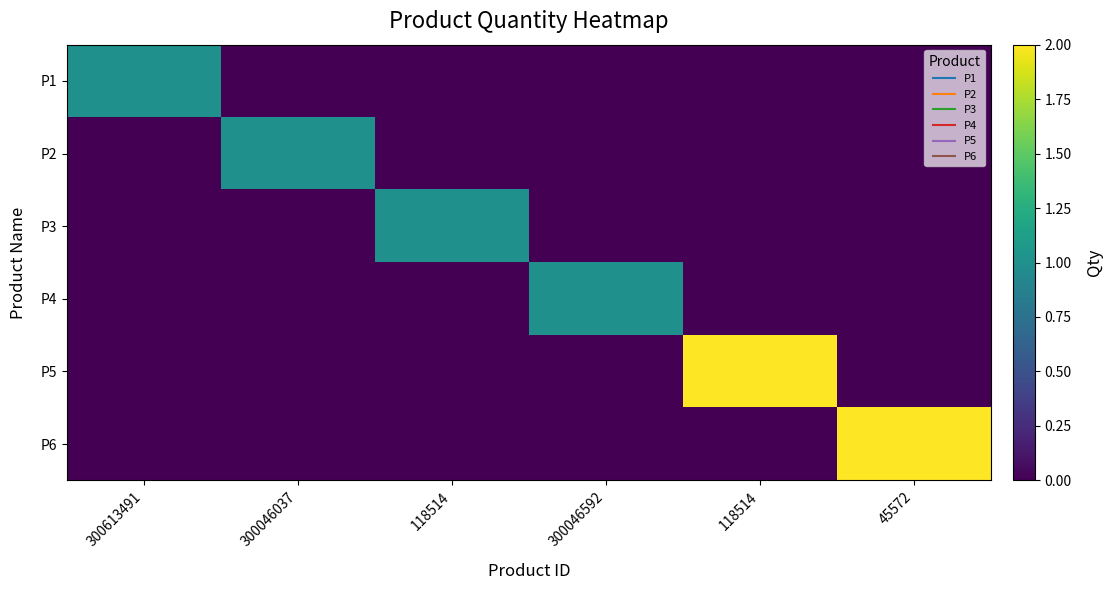

What is the greatest value displayed?

2